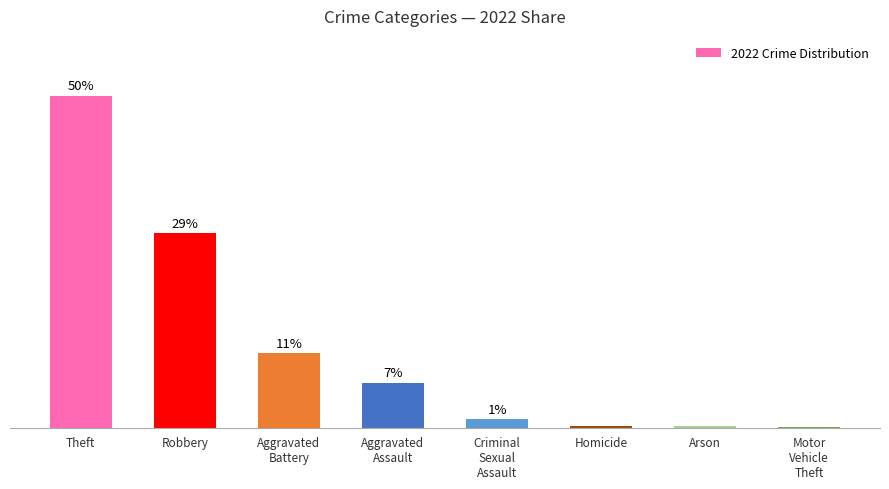

Where is the data nearest to the value 25?

Robbery